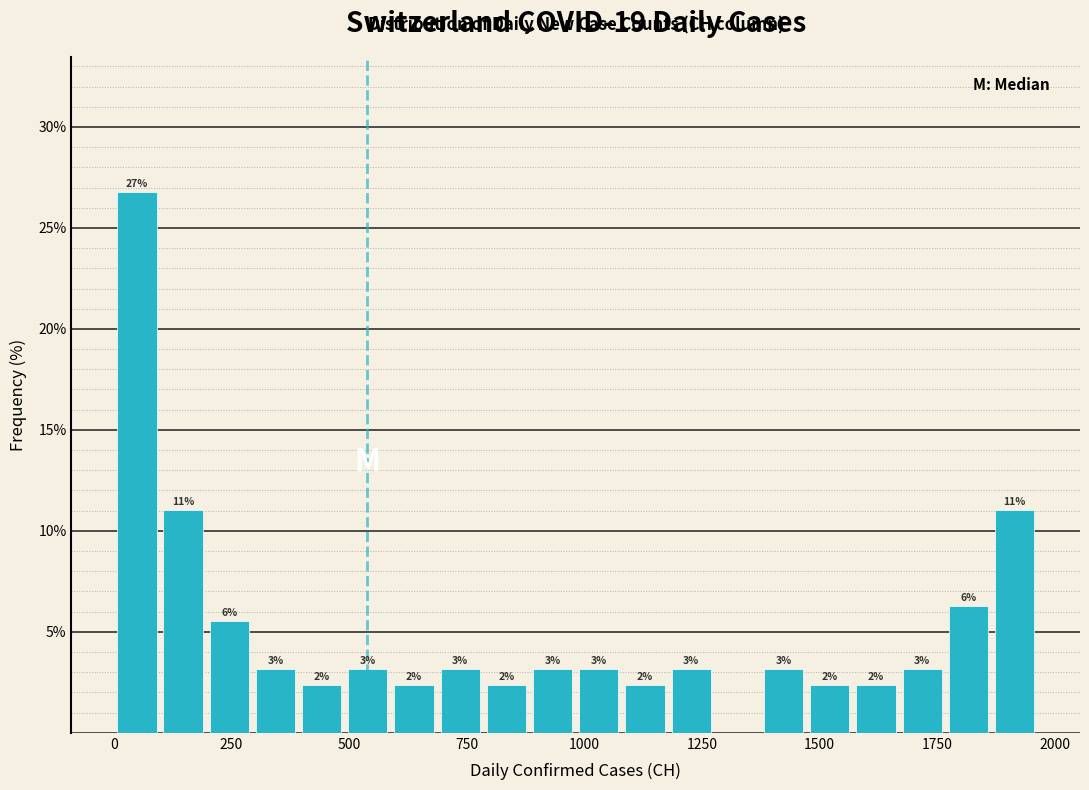

Around what value on the x-axis is the tallest bar? Give the approximate position of its centre, as read against the axis.

50